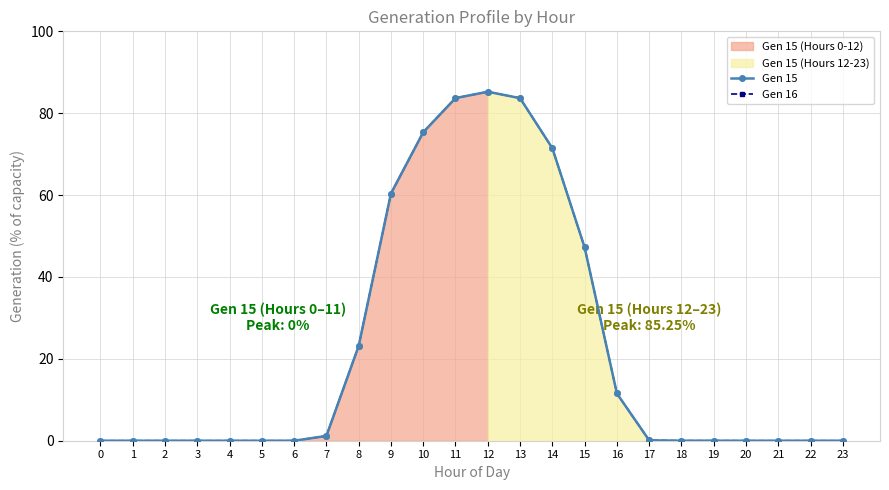

Count the number of data series in this chart.

2